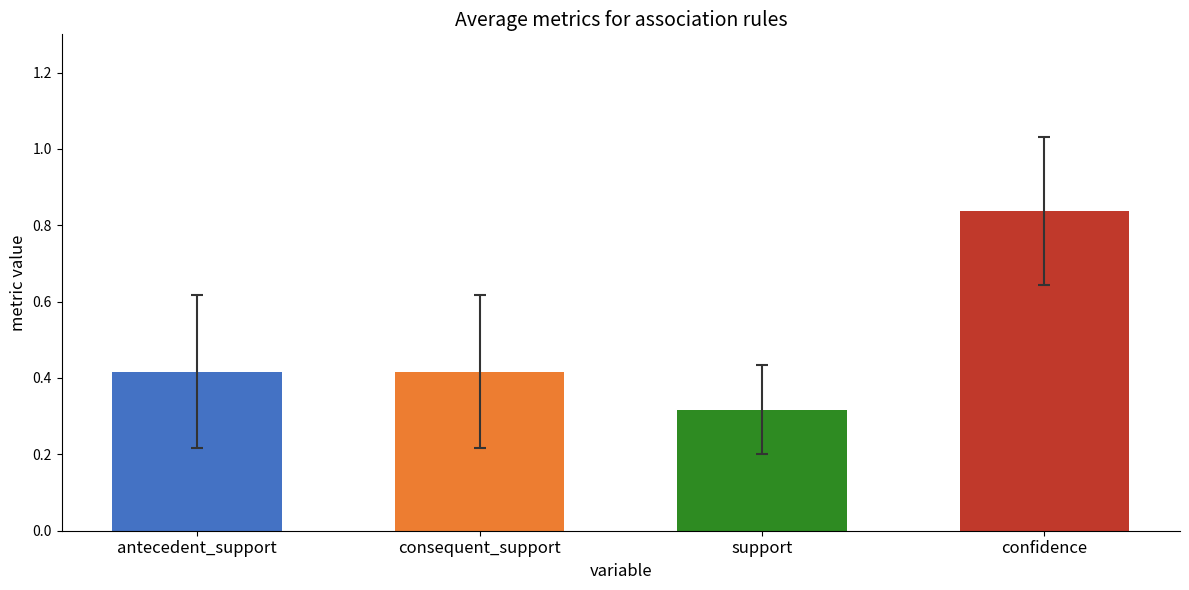

What is the average value of the confidence series?

0.8